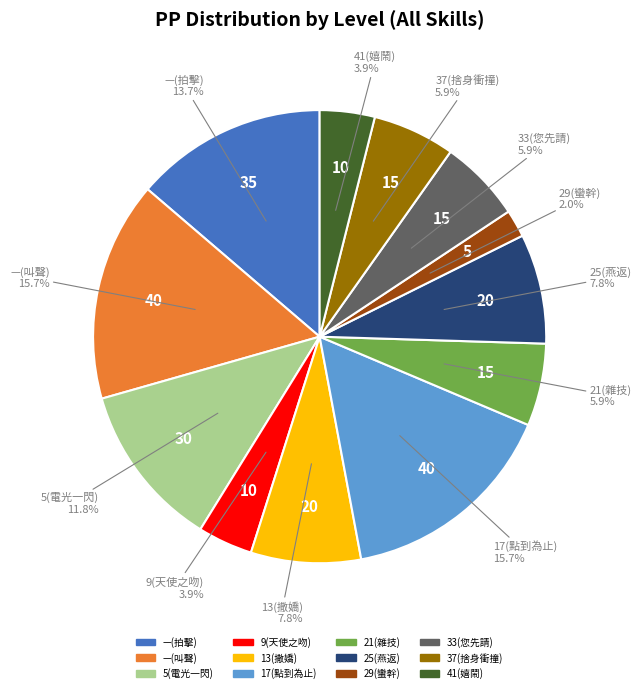

What is the smallest slice in the pie chart?

29(蠻幹)